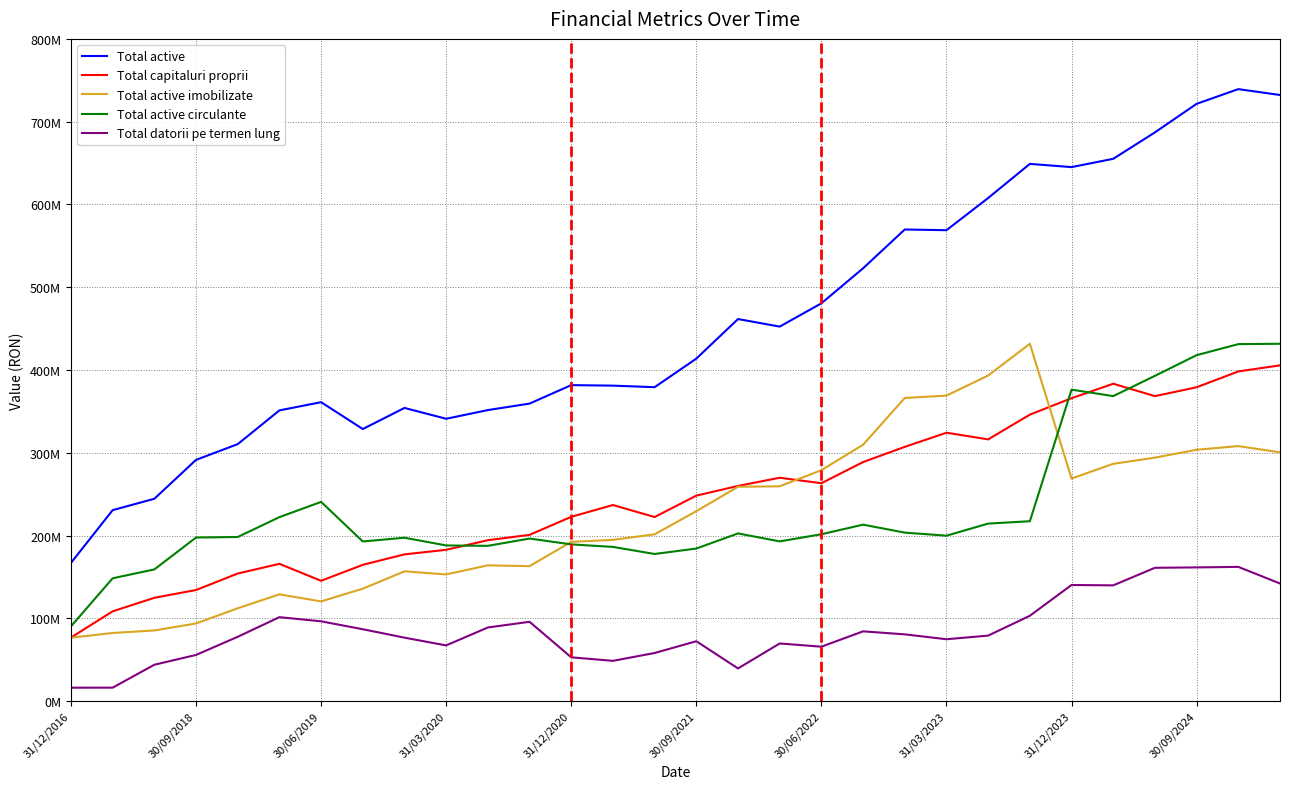

Which category has the lowest value in the Total datorii pe termen lung series?

31/12/2016